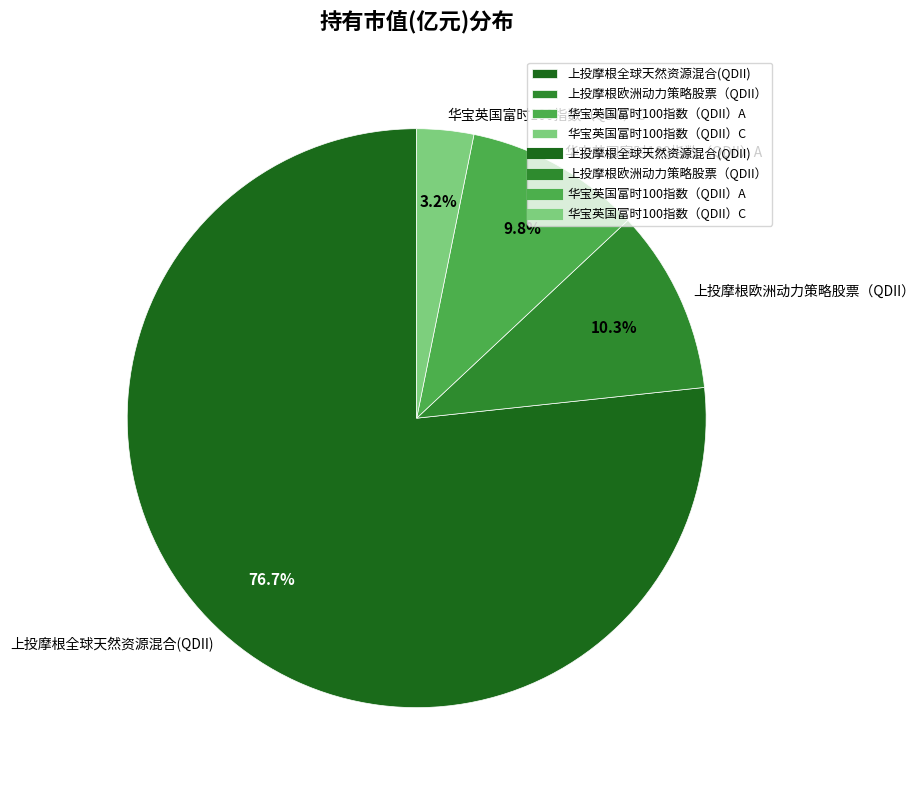

Which category accounts for the majority?

上投摩根全球天然资源混合(QDII)